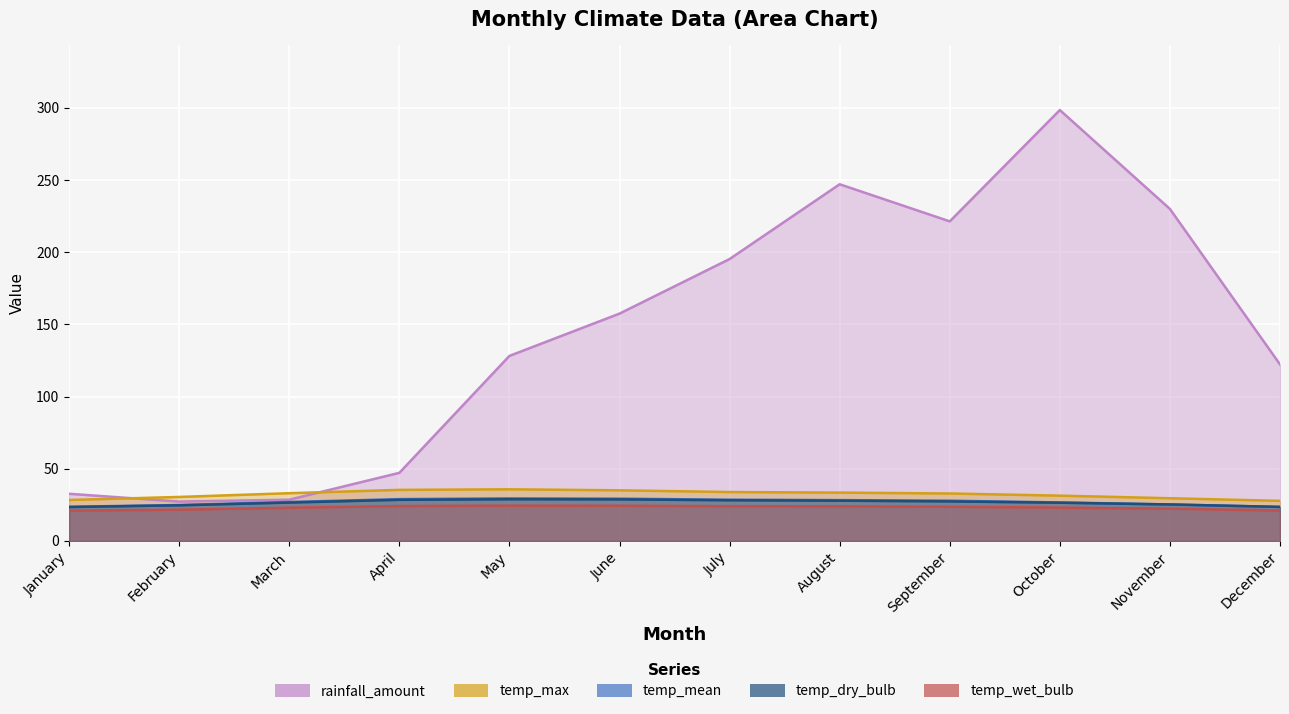

Reading left to right, extract all data points from this chart.

rainfall_amount: 32.7	27.3	28.6	47.2	128.2	157.5	195.3	247.1	221.4	298.5	230.0	122.3
temp_max: 28.4	30.5	33.1	35.4	35.8	35.1	33.9	33.5	32.9	31.4	29.6	27.8
temp_mean: 23.7	24.9	27.0	29.0	29.5	29.3	28.6	28.3	27.9	26.7	25.3	23.6
temp_dry_bulb: 23.5	24.7	26.6	28.5	28.9	28.8	28.2	27.9	27.4	26.5	25.3	23.6
temp_wet_bulb: 21.0	21.7	23.0	24.2	24.5	24.4	24.1	24.0	23.7	23.1	22.4	21.1